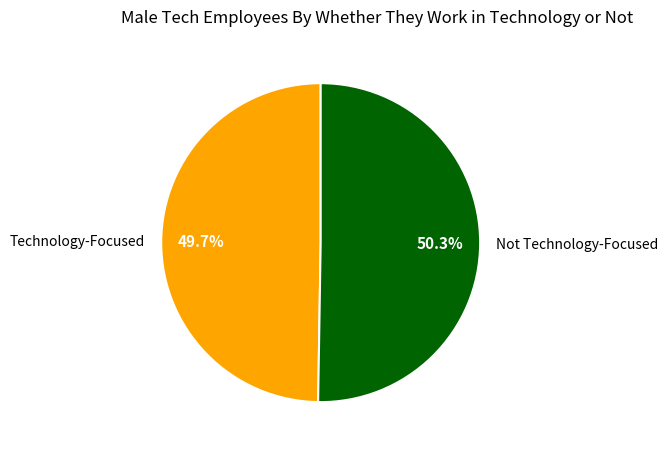

Which category has the biggest portion of the pie?

Not Technology-Focused